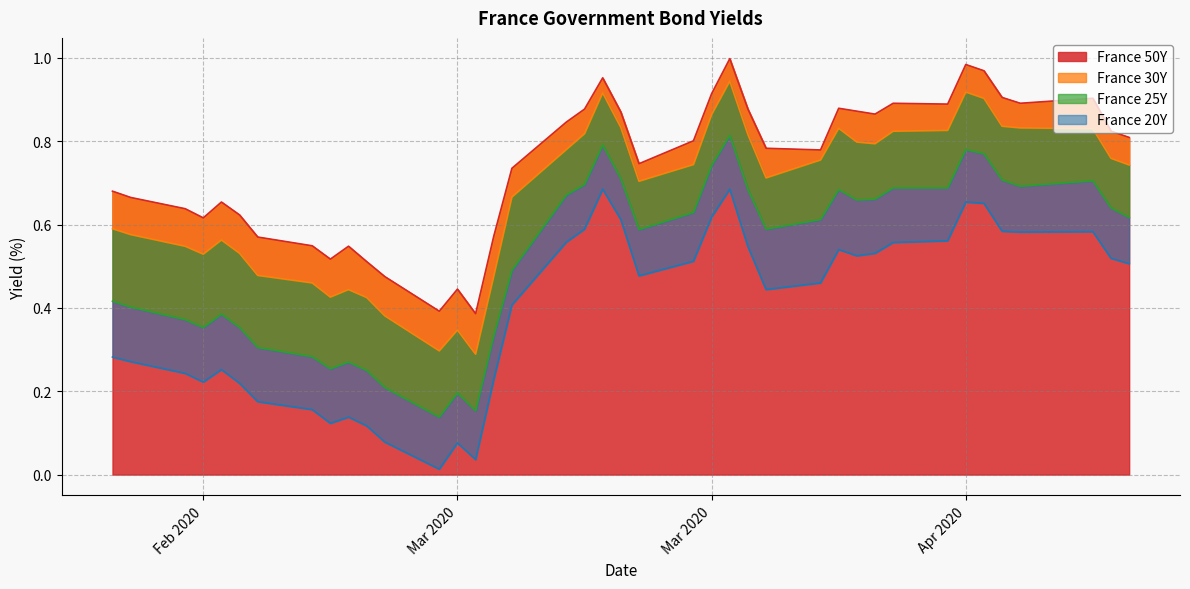

What are all the series names shown in the legend?

France 50Y, France 30Y, France 25Y, France 20Y